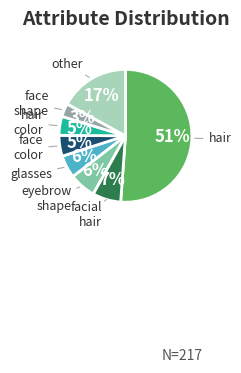

Does any single category account for the majority?

Yes